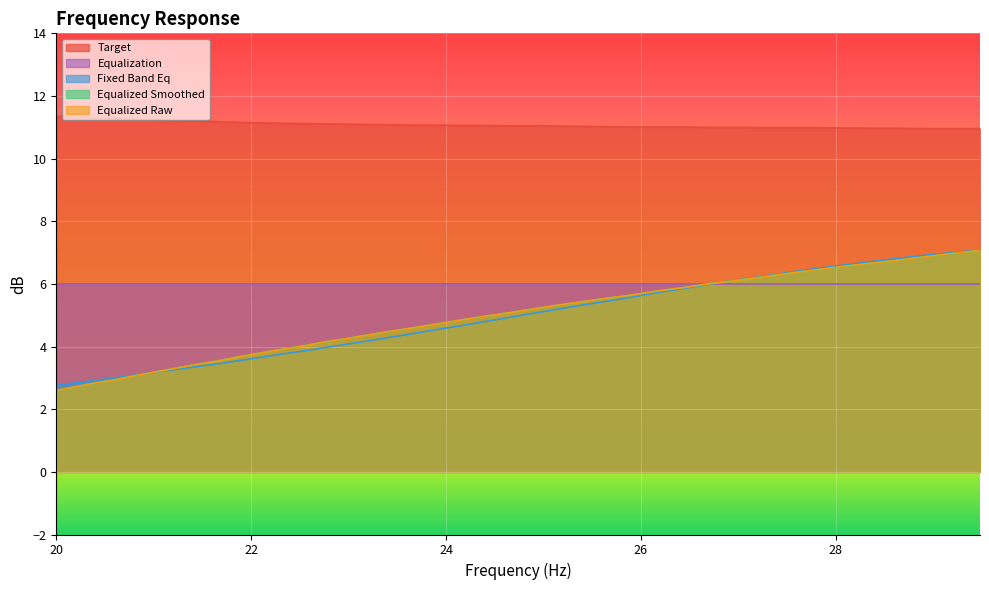

How many series are shown in this chart?

5